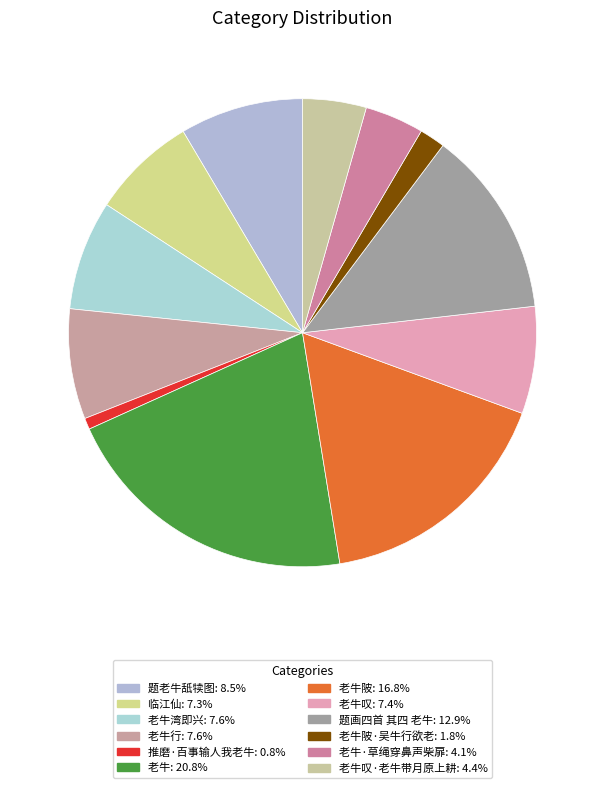

How many segments does this pie chart have?

12